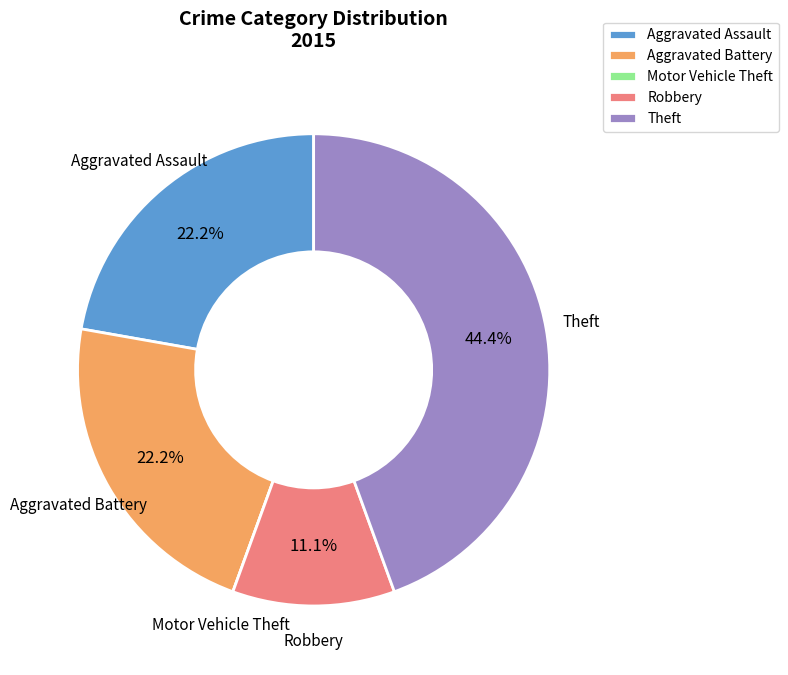

What percentage is NOT represented by Robbery?

88.9%